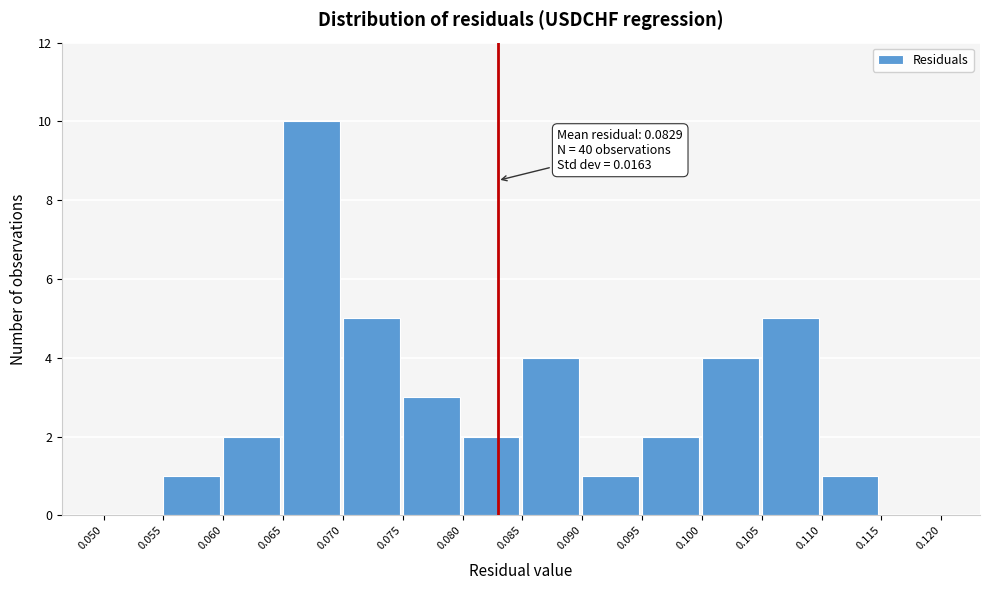

Which range on the x-axis has the tallest bar?

0.065 to 0.070